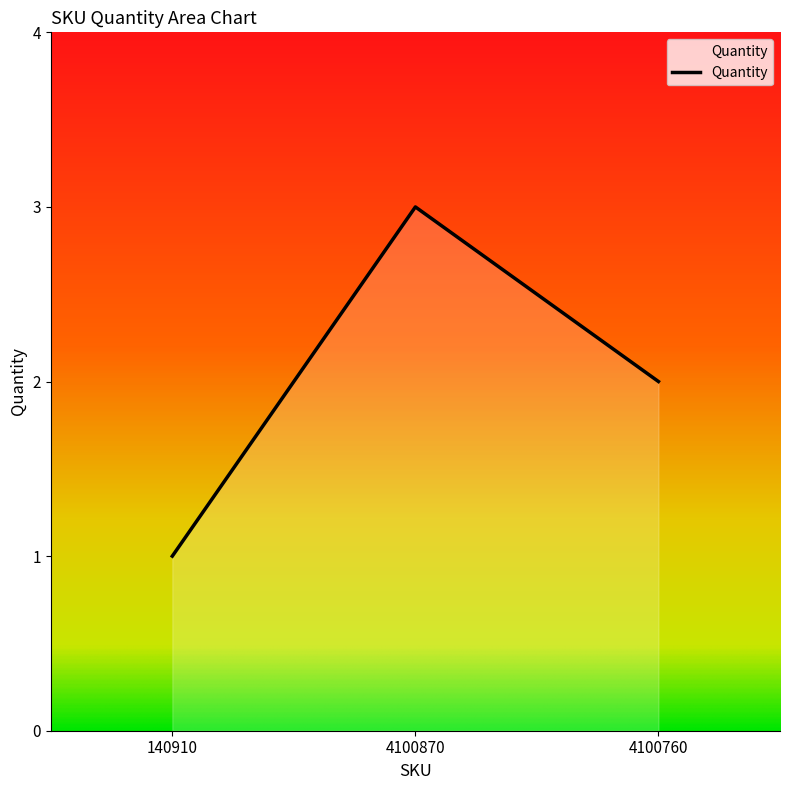

The chart shows a value of 2 at 4100760. True or false?

True